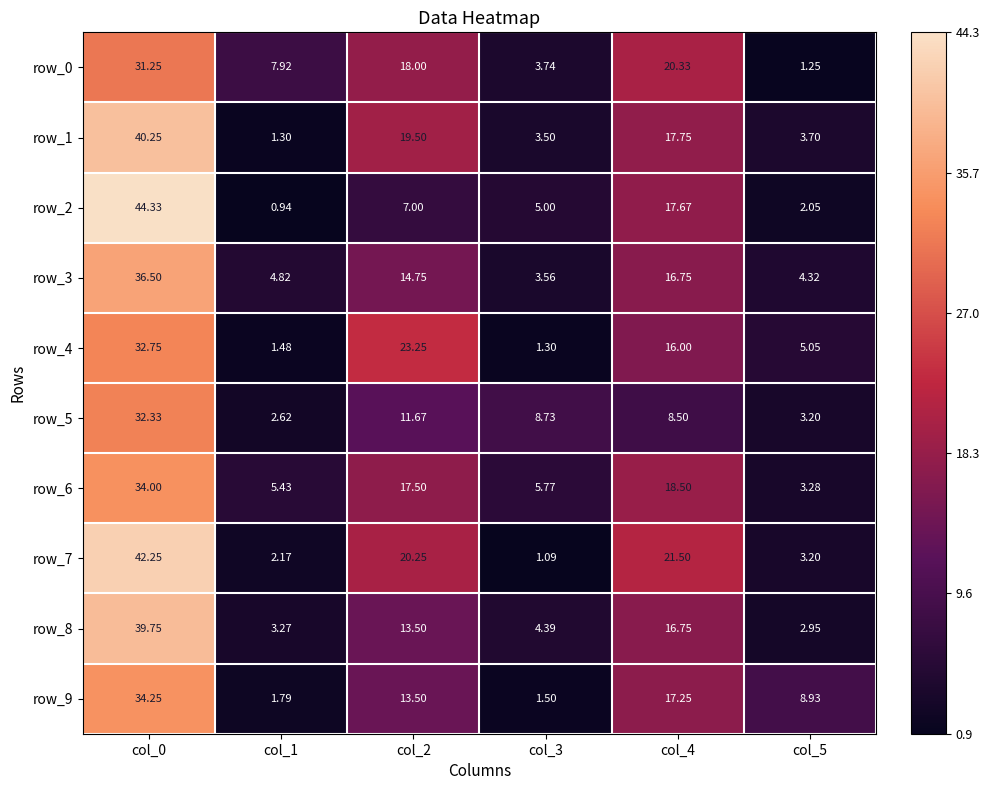

Rank the categories by row_7 value from highest to lowest.

col_0, col_4, col_2, col_5, col_1, col_3